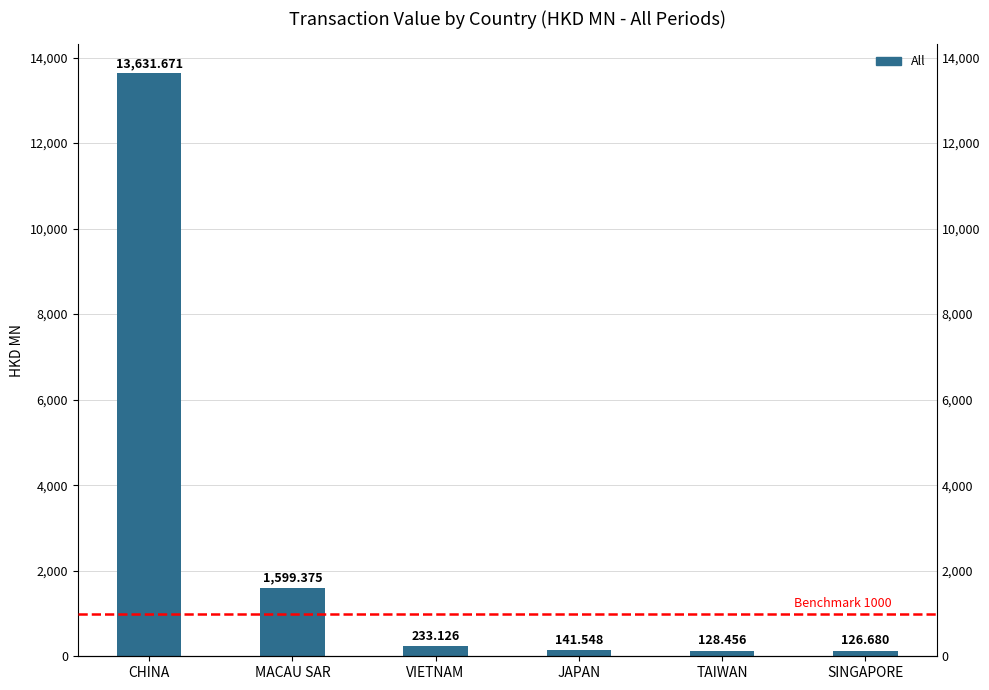

Reading right to left, list all the values displayed in this chart.

SINGAPORE=126.7	TAIWAN=128.5	JAPAN=141.5	VIETNAM=233.1	MACAU SAR=1599.4	CHINA=13631.7